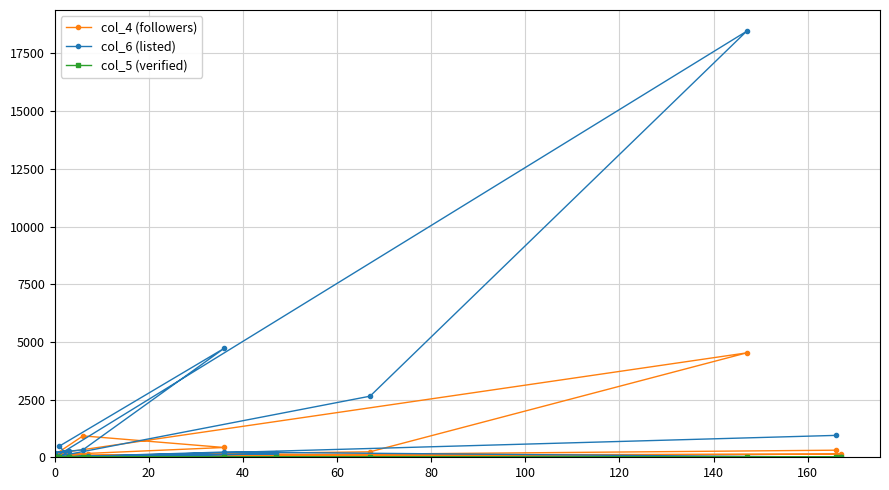

True or false: col_4 (followers) and col_5 (verified) intersect in this chart.

False